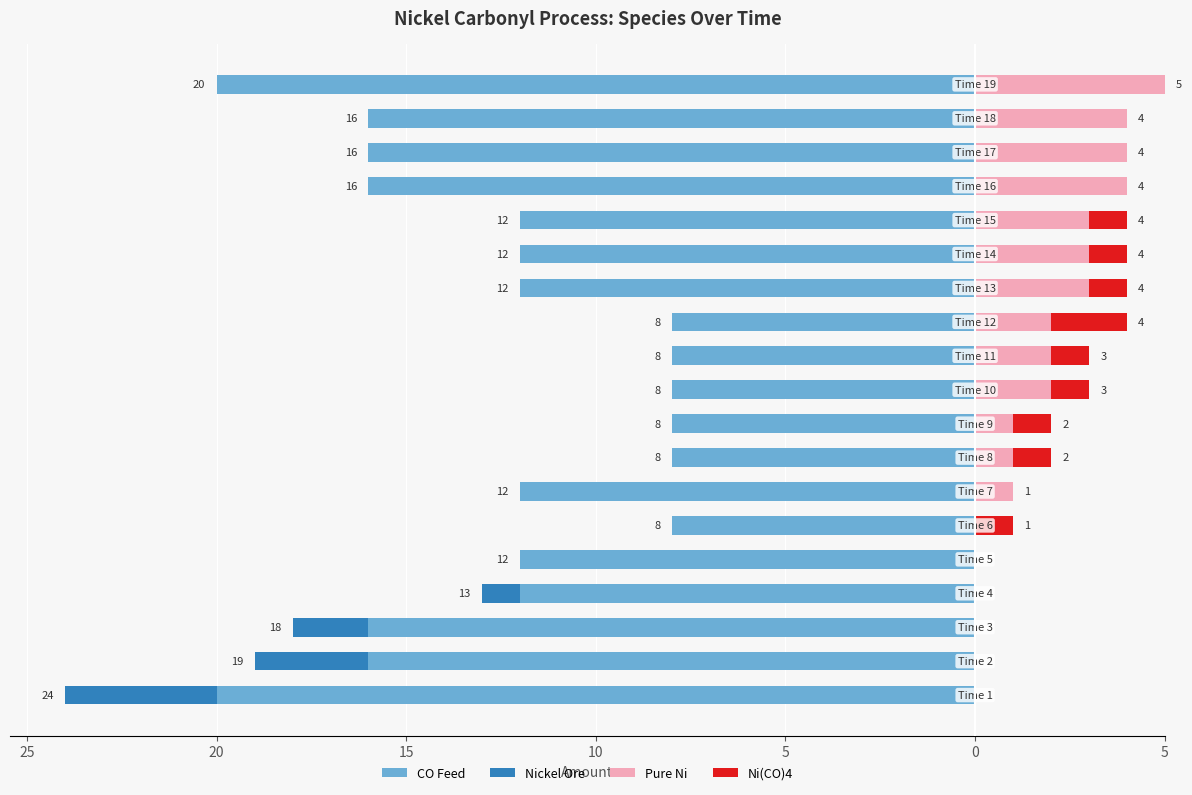

How many data points in Pure Ni are above 2?

7